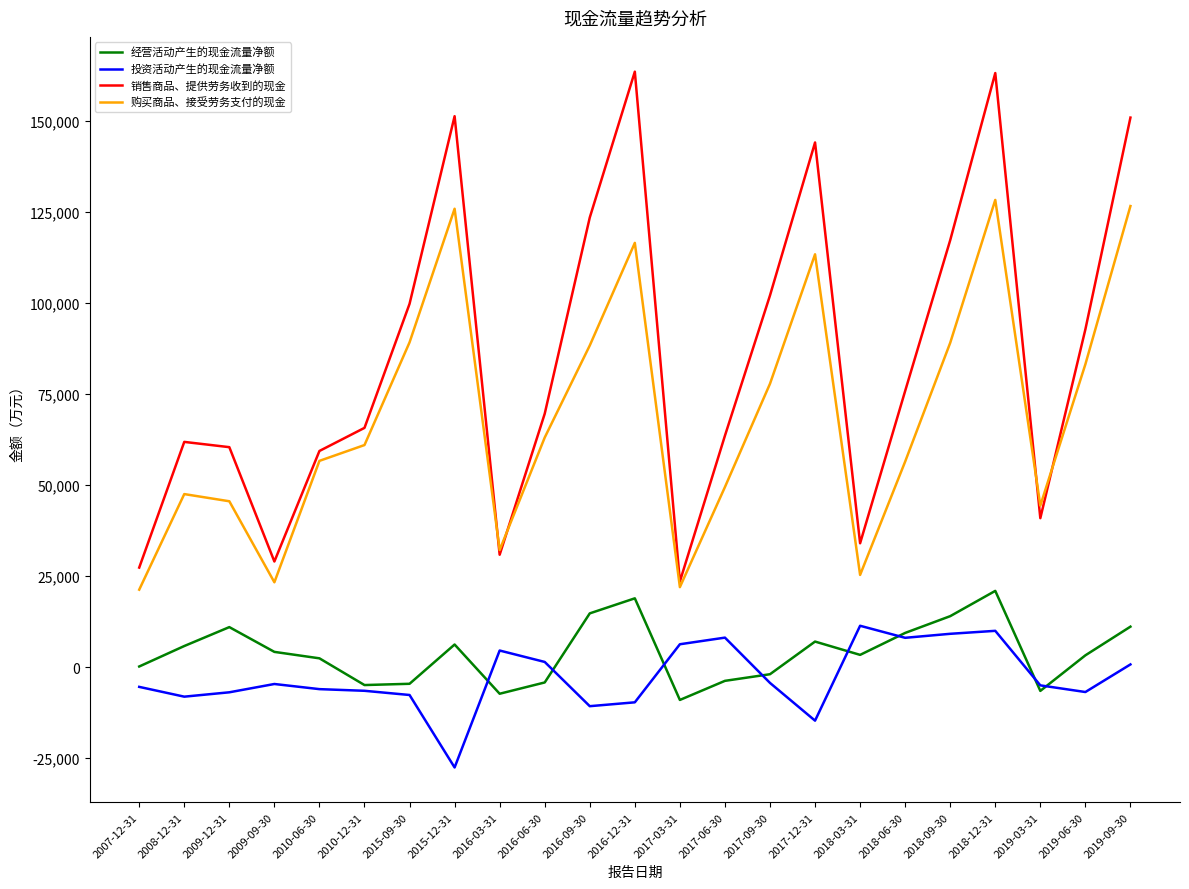

What is the total value across all series at 2016-06-30?

129783